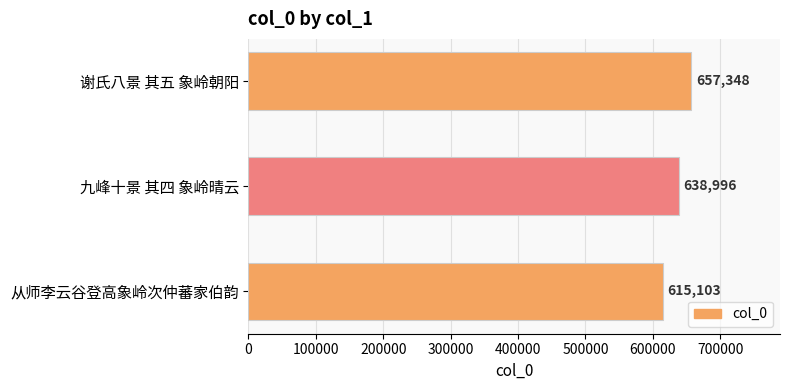

What is the sum of all values?

1911447